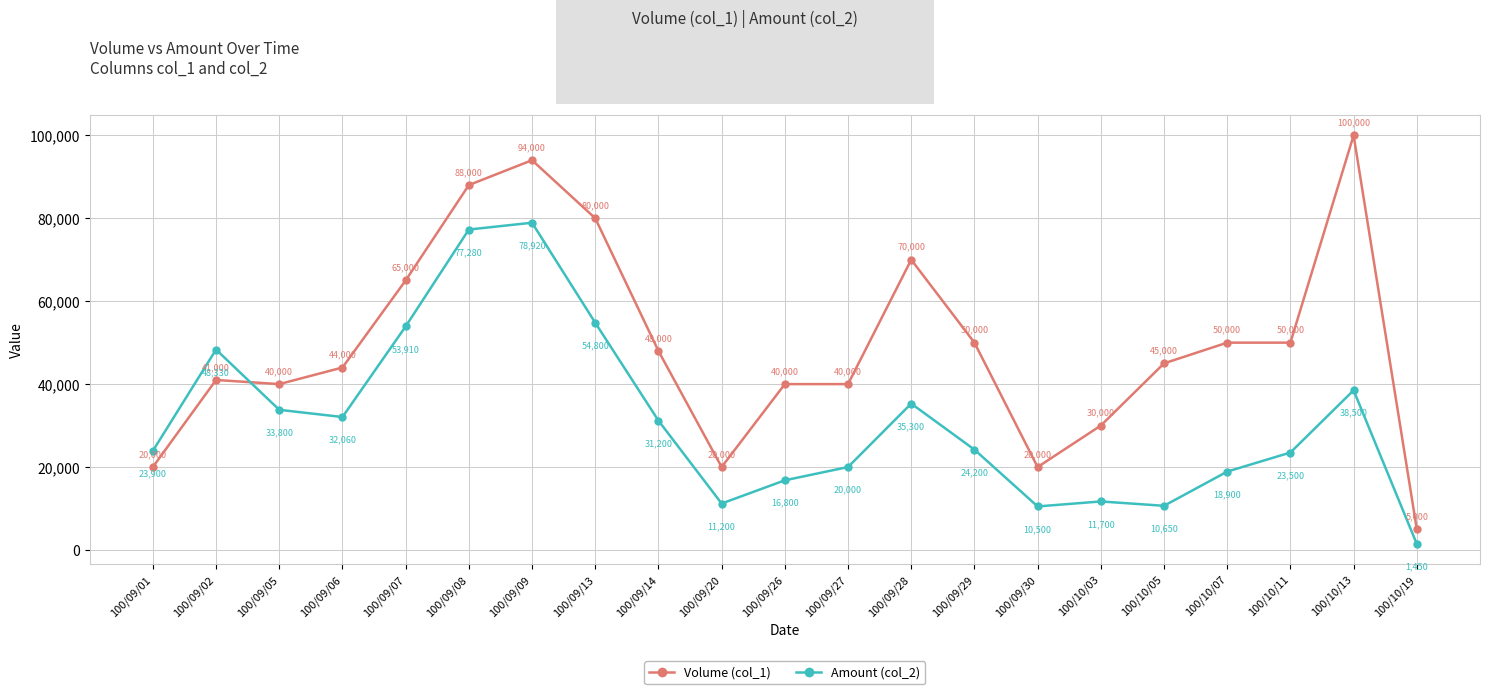

How many lines are shown in the chart?

2